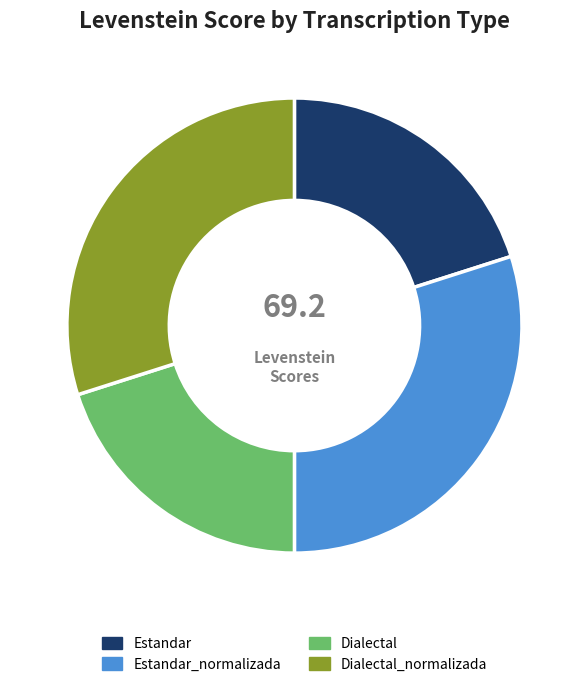

Is there any slice that represents more than half of the pie?

No